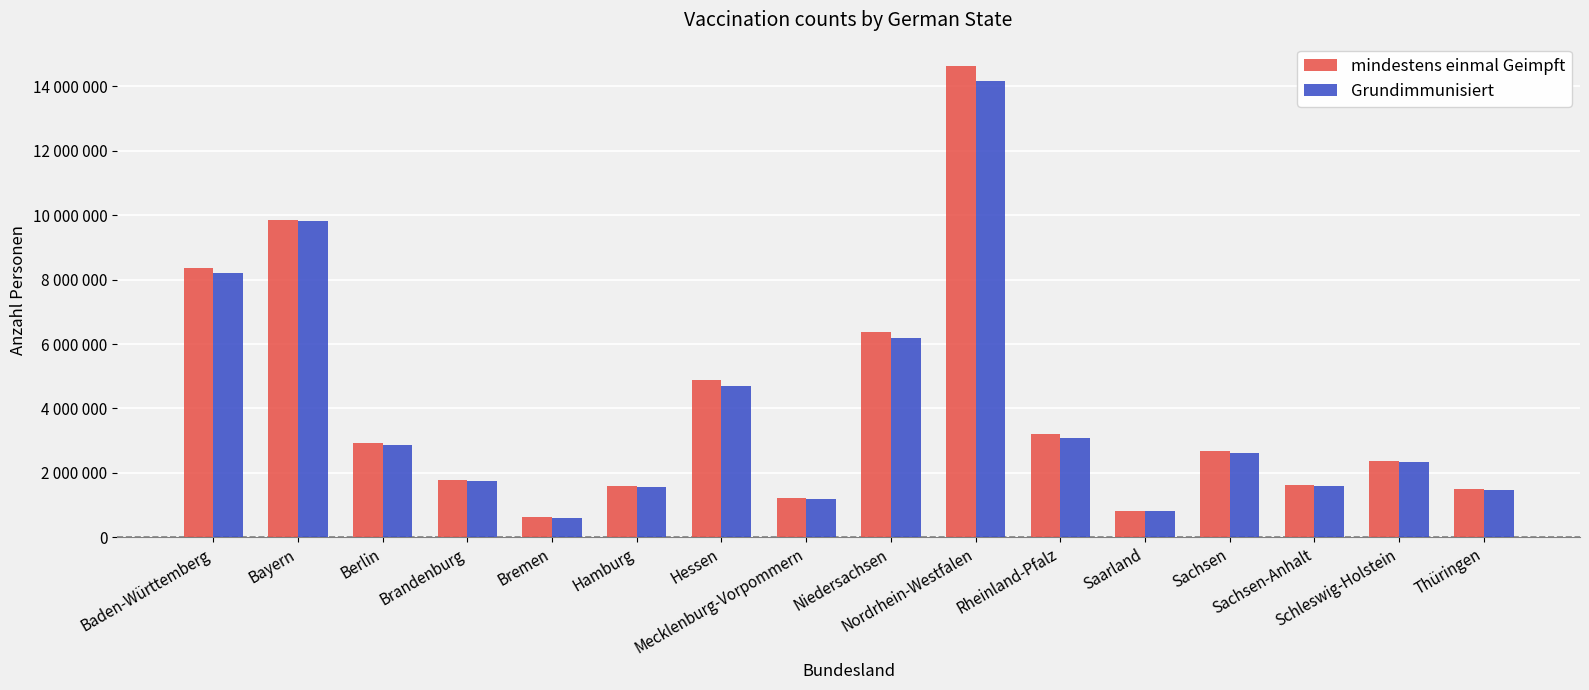

What is the spread (max minus min) of values at Schleswig-Holstein?

30653